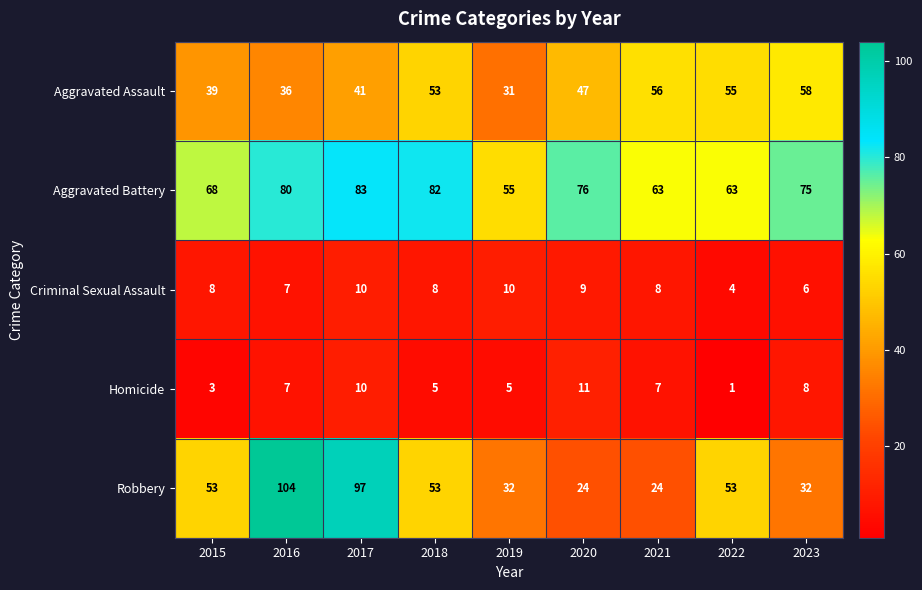

Which label corresponds to the smallest value in the chart?

2022